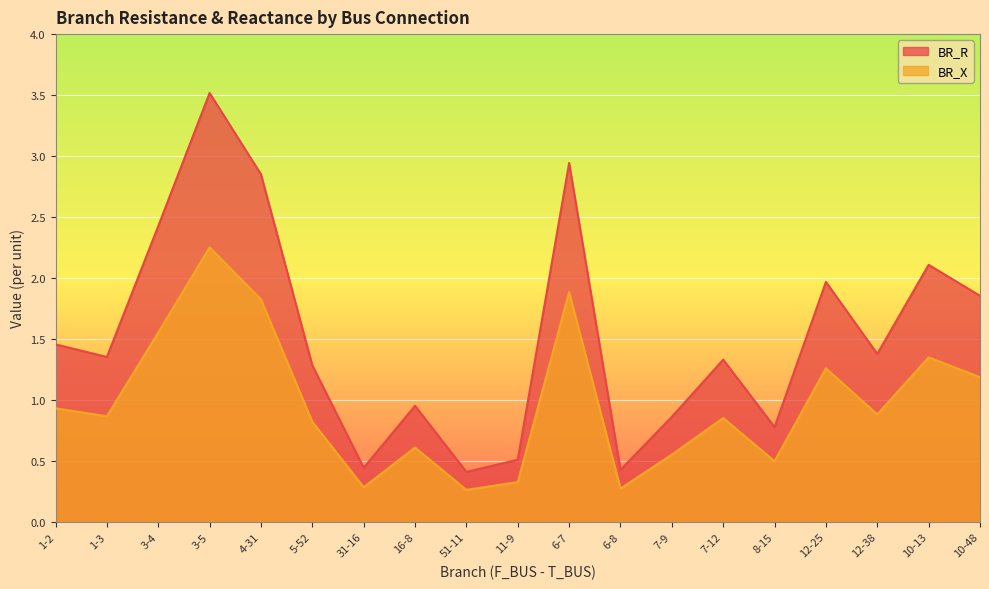

Reading right to left, list all the values displayed in this chart.

BR_R: 10-48=1.9	10-13=2.1	12-38=1.4	12-25=2.0	8-15=0.8	7-12=1.3	7-9=0.9	6-8=0.4	6-7=2.9	11-9=0.5	51-11=0.4	16-8=1.0	31-16=0.4	5-52=1.3	4-31=2.9	3-5=3.5	3-4=2.4	1-3=1.4	1-2=1.5
BR_X: 10-48=1.2	10-13=1.3	12-38=0.9	12-25=1.3	8-15=0.5	7-12=0.9	7-9=0.6	6-8=0.3	6-7=1.9	11-9=0.3	51-11=0.3	16-8=0.6	31-16=0.3	5-52=0.8	4-31=1.8	3-5=2.3	3-4=1.6	1-3=0.9	1-2=0.9